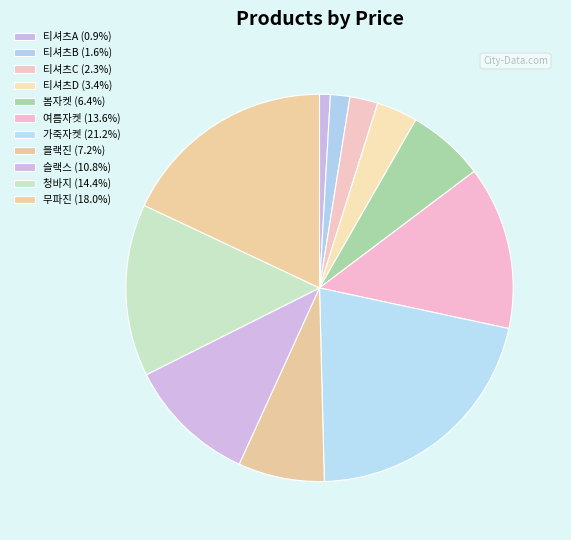

How many segments does this pie chart have?

11